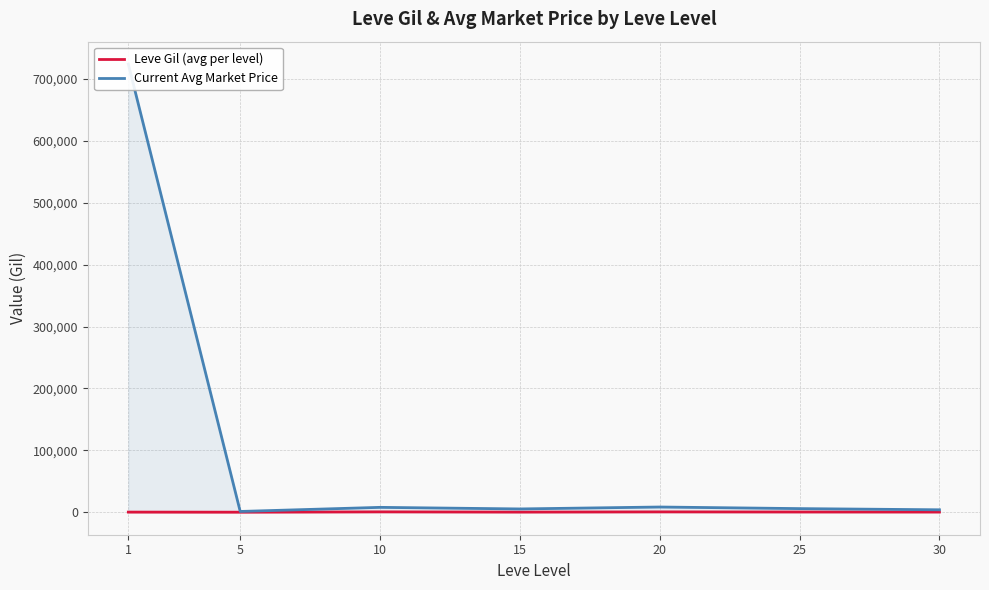

What is the value of the Leve Gil (avg per level) point at the 7th from the left?

452.5